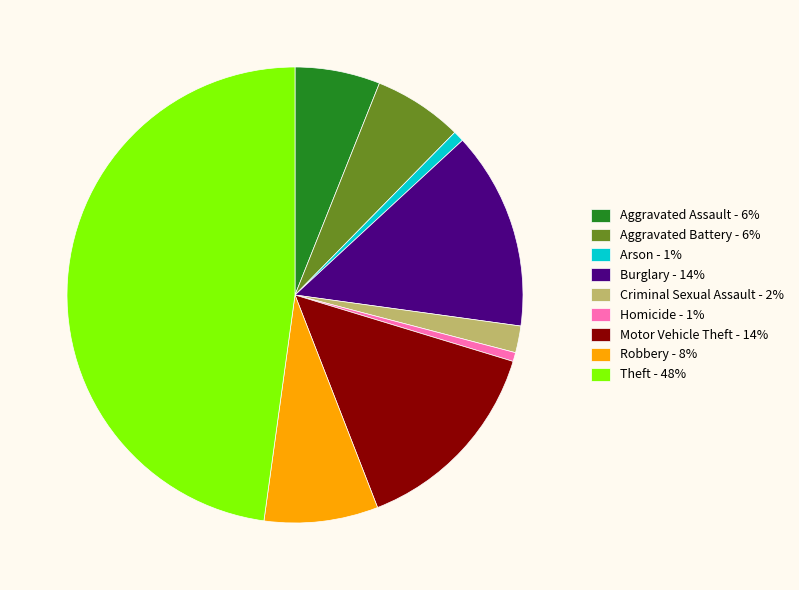

Approximately how many times larger is the value at Motor Vehicle Theft - 14% compared to Aggravated Assault - 6%?

2.4